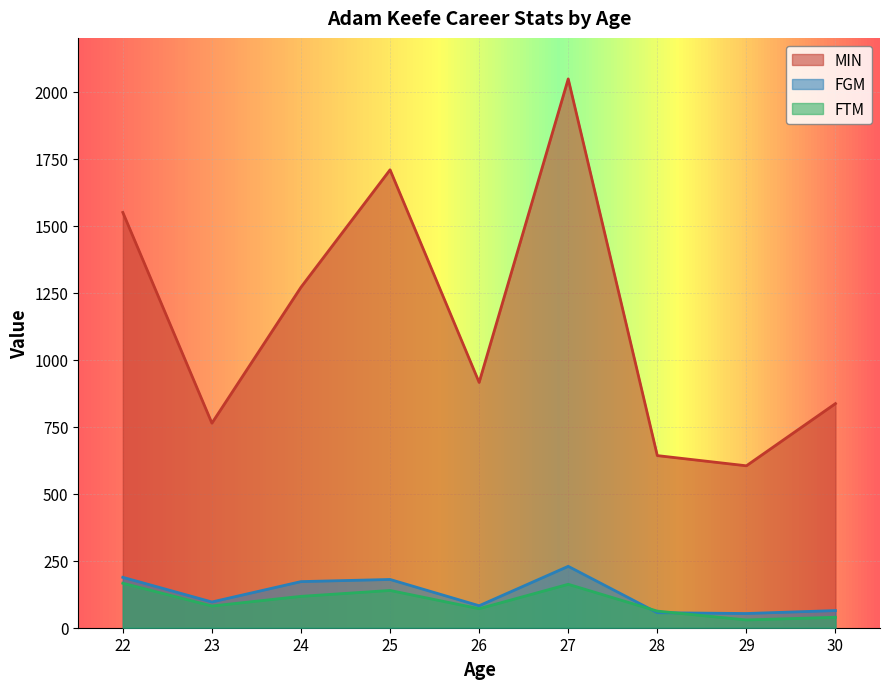

Rank the series by their maximum value, from lowest to highest.

FTM, FGM, MIN